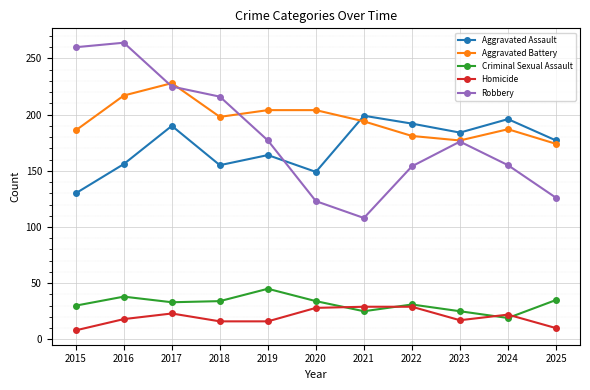

True or false: Criminal Sexual Assault has more than 1 interior local peaks.

True